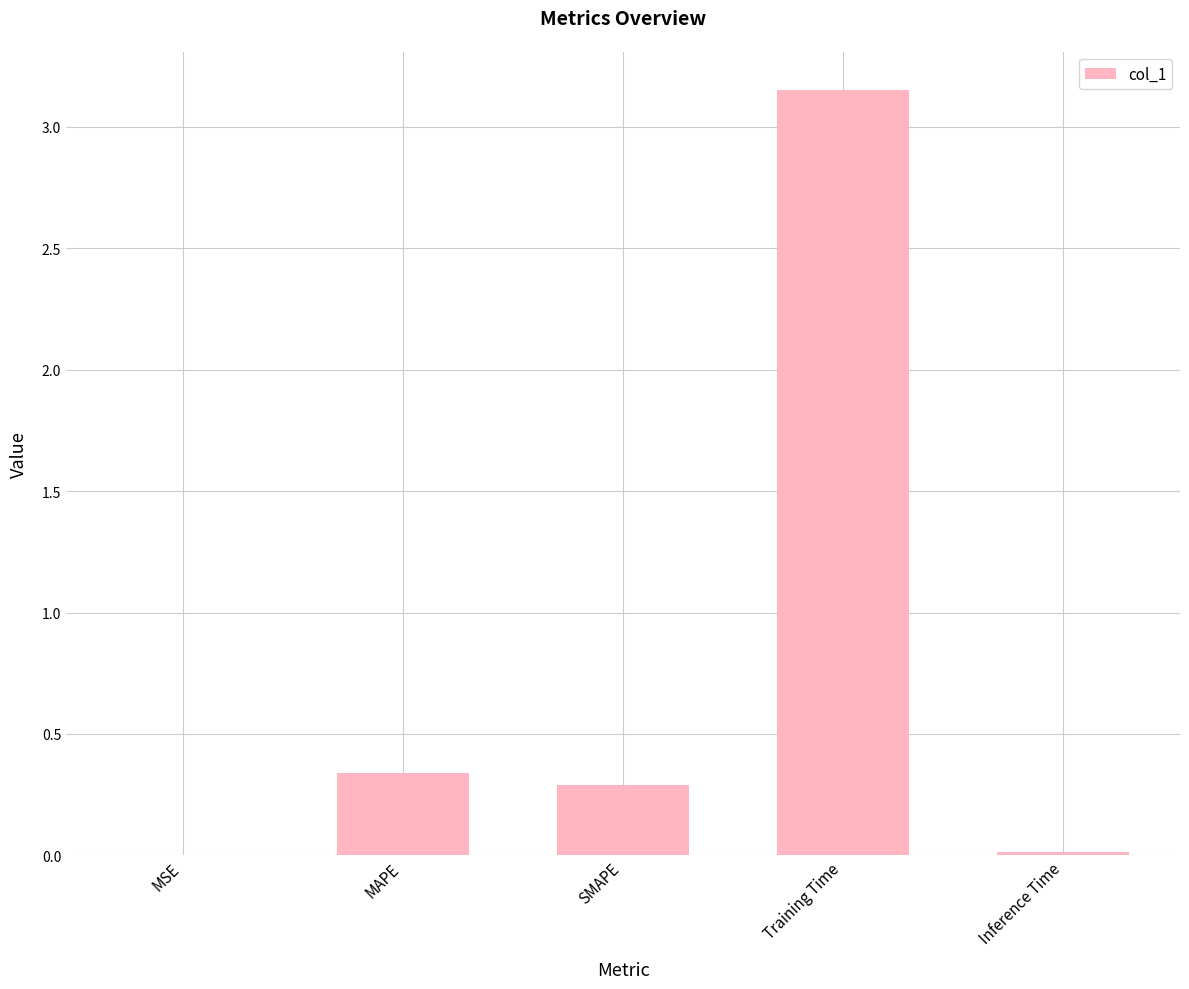

What is the sum of the values at Training Time and SMAPE?

3.4